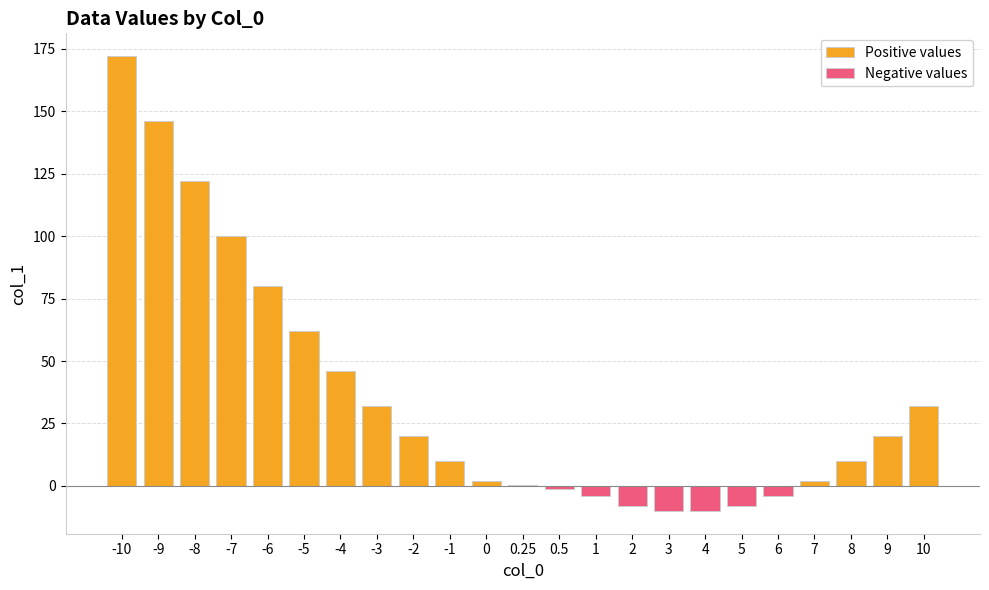

At which label is the value closest to 81?

-6